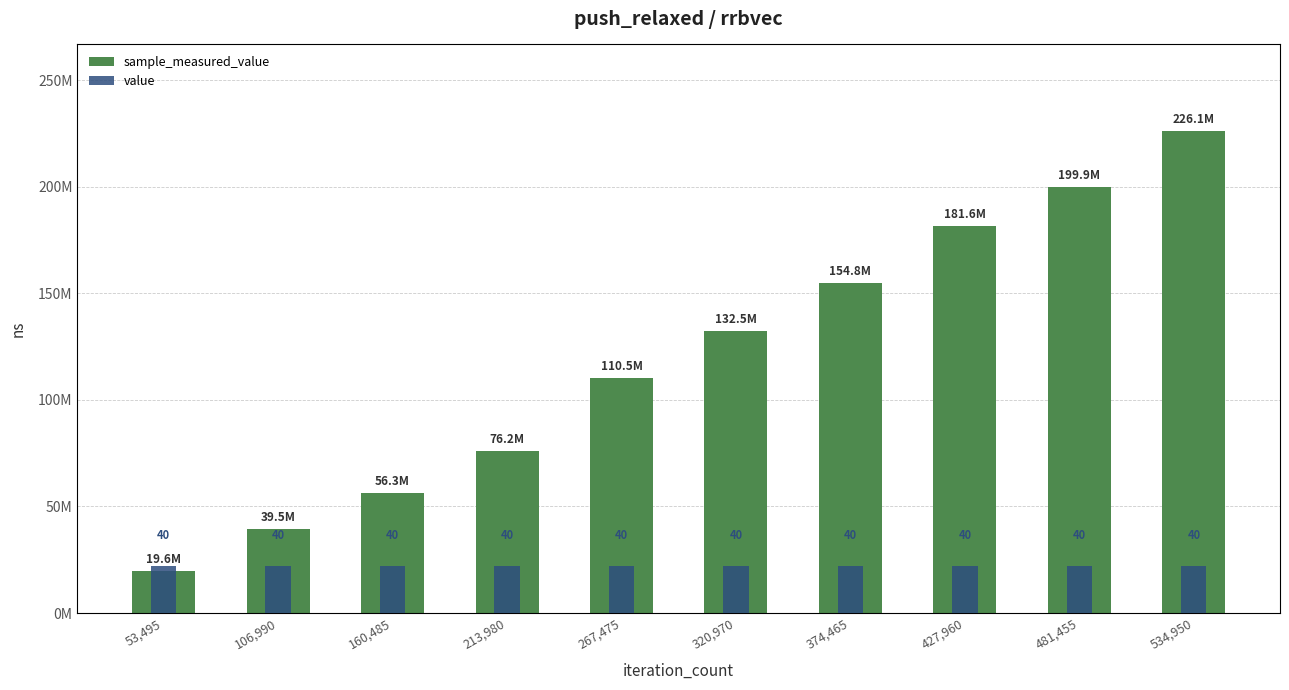

How many bars are there in total?

20